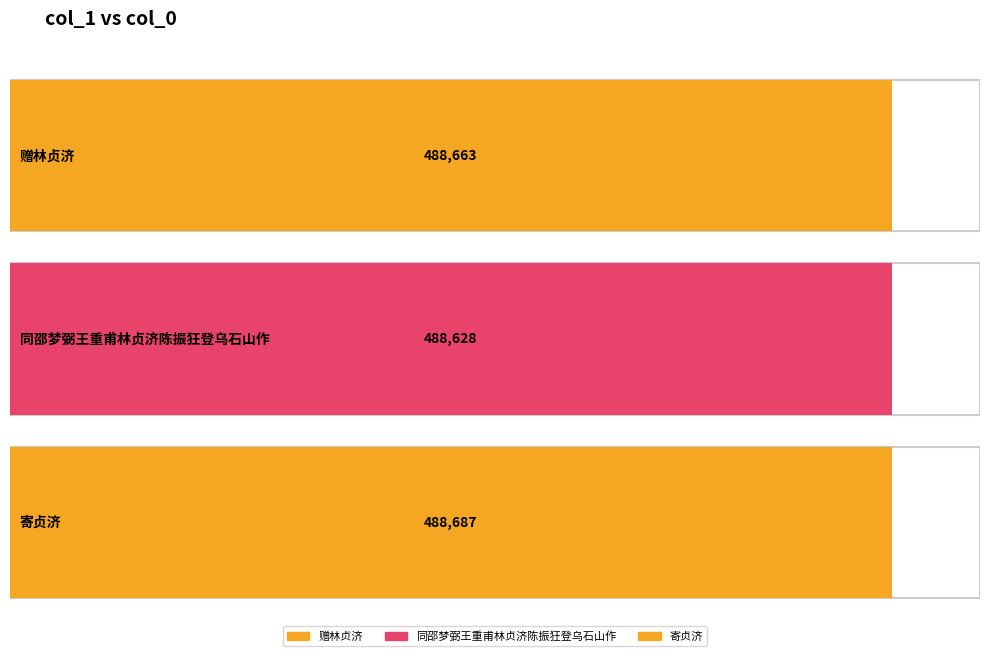

How many data points are less than 488663?

1